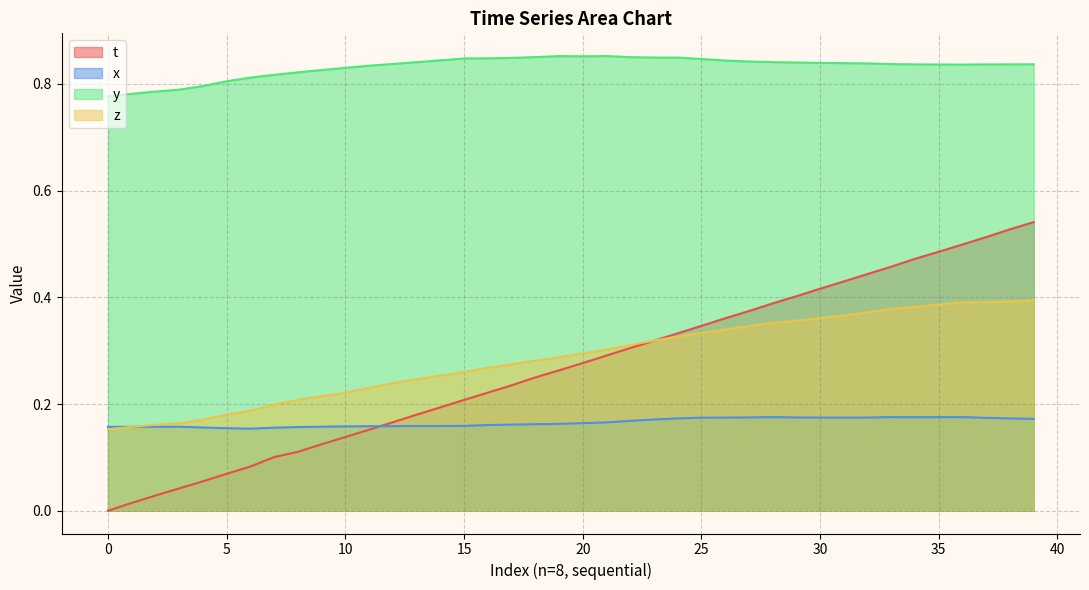

Rank the series by their maximum value, from lowest to highest.

x, z, t, y